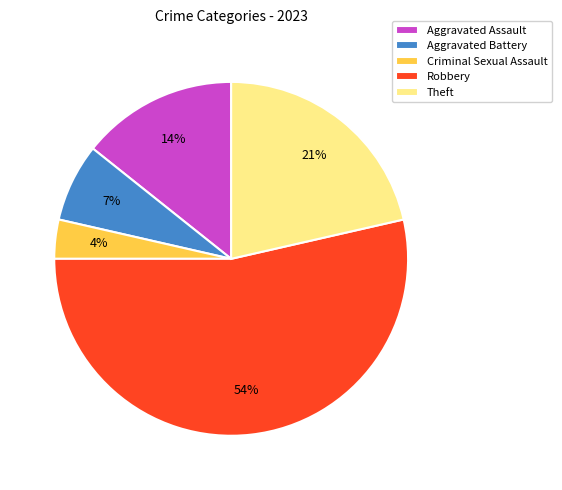

Is the sum of Robbery and Aggravated Assault greater than half?

Yes